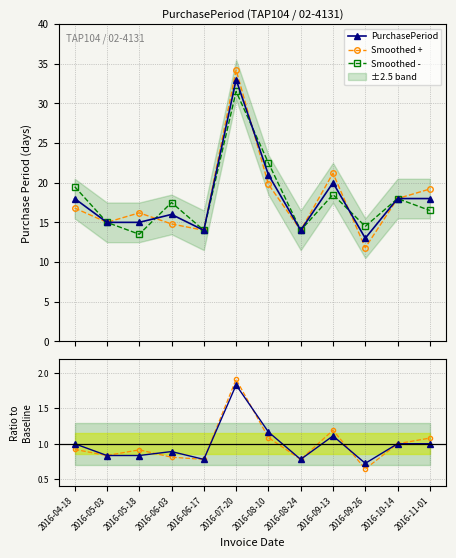

True or false: Smoothed + has more than 0 interior local peaks.

True